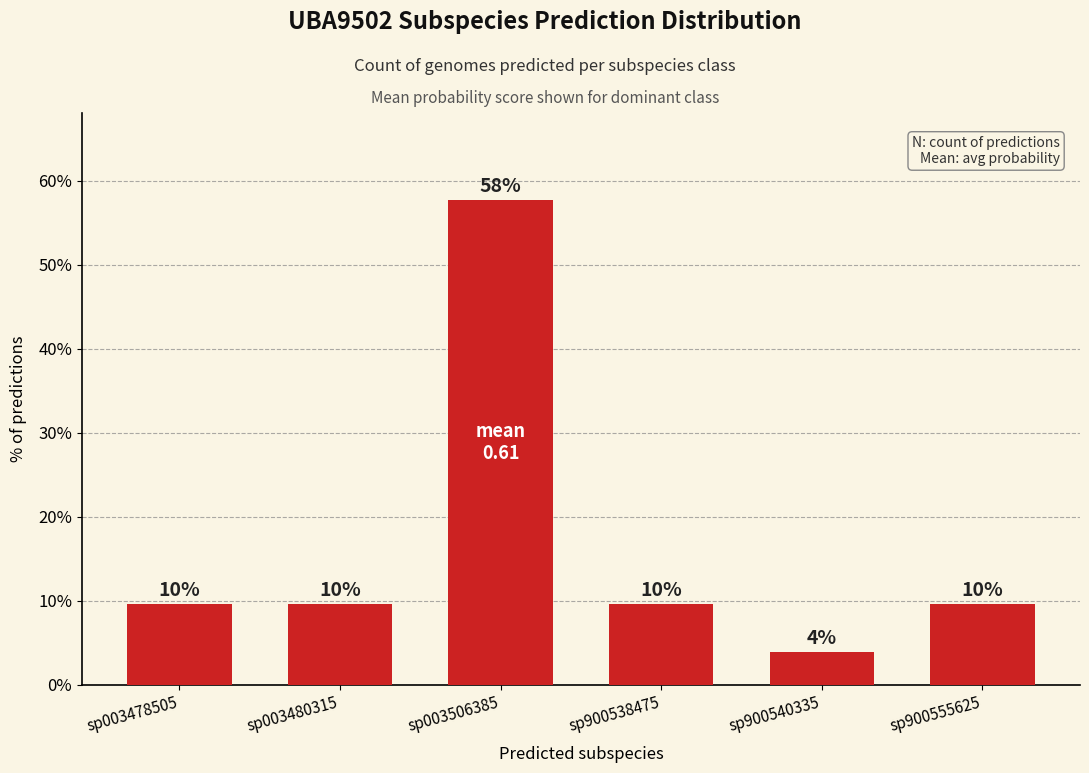

Does the chart contain any negative values?

No